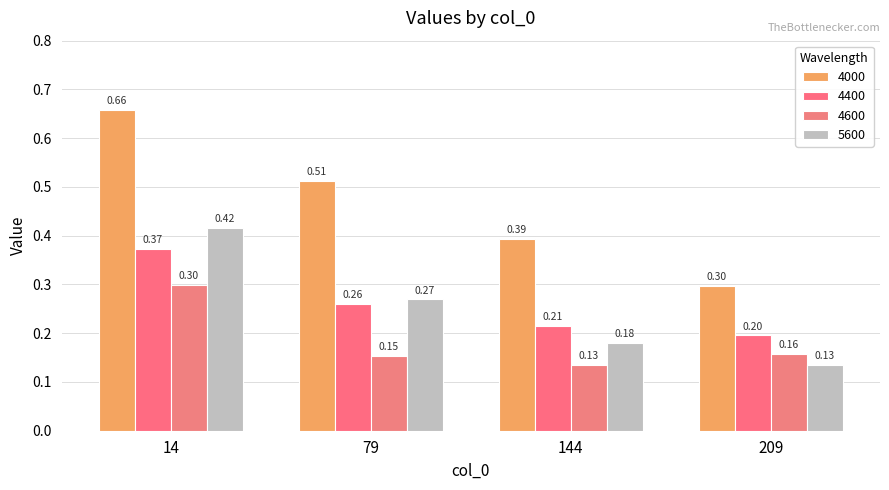

What is the value of the 4400 bar at the 2nd from the left?

0.3